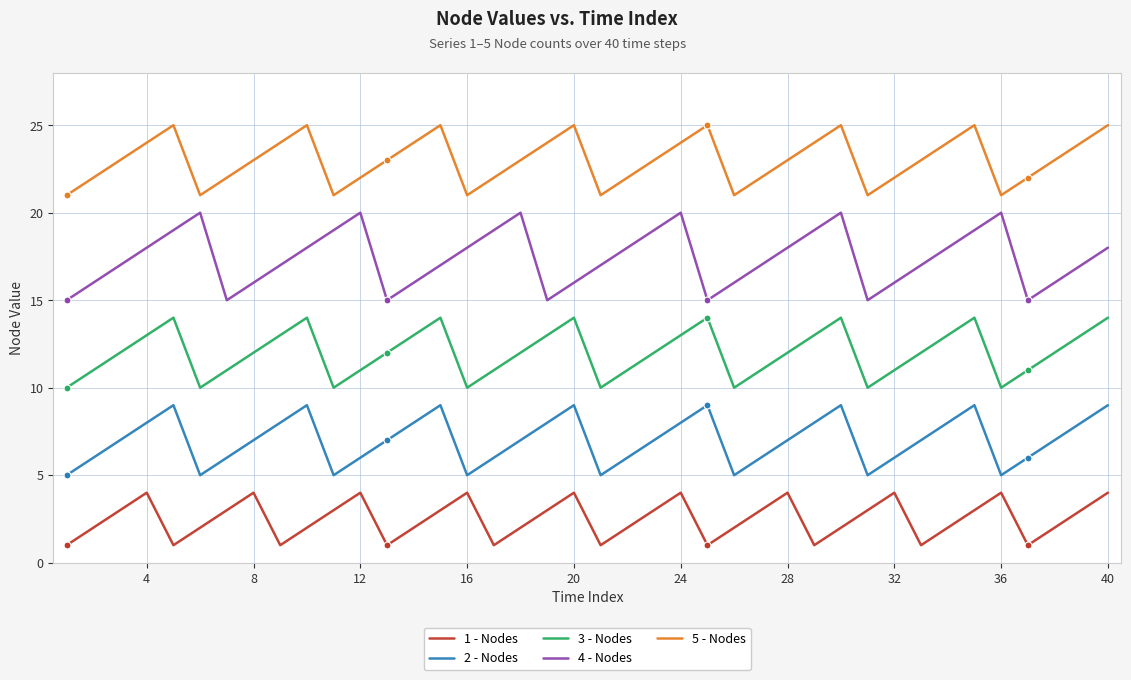

True or false: 1 - Nodes and 4 - Nodes intersect in this chart.

False